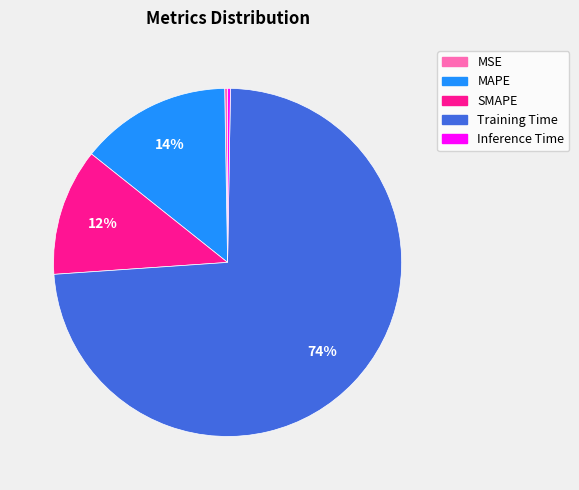

To the nearest percent, what portion does SMAPE represent?

12%